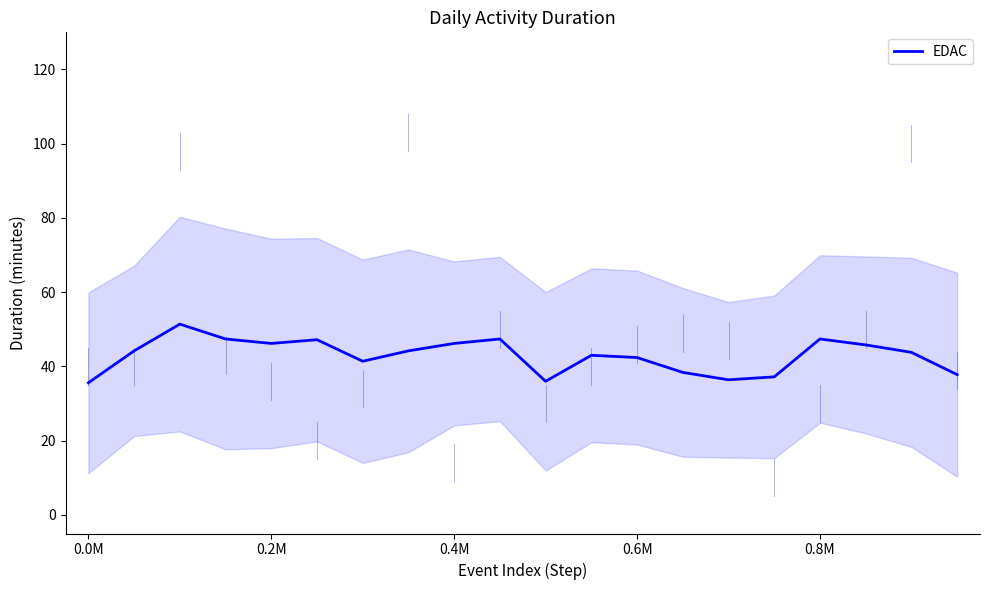

What is the highest value of the EDAC series?

51.4